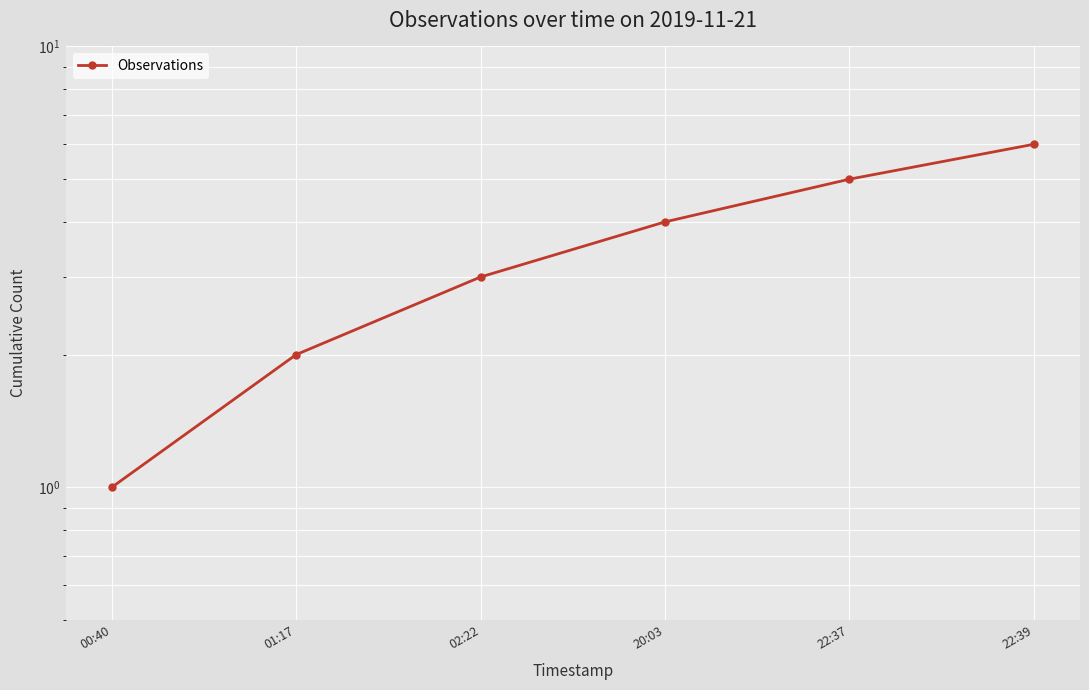

Reading right to left, list all the values displayed in this chart.

6	5	4	3	2	1